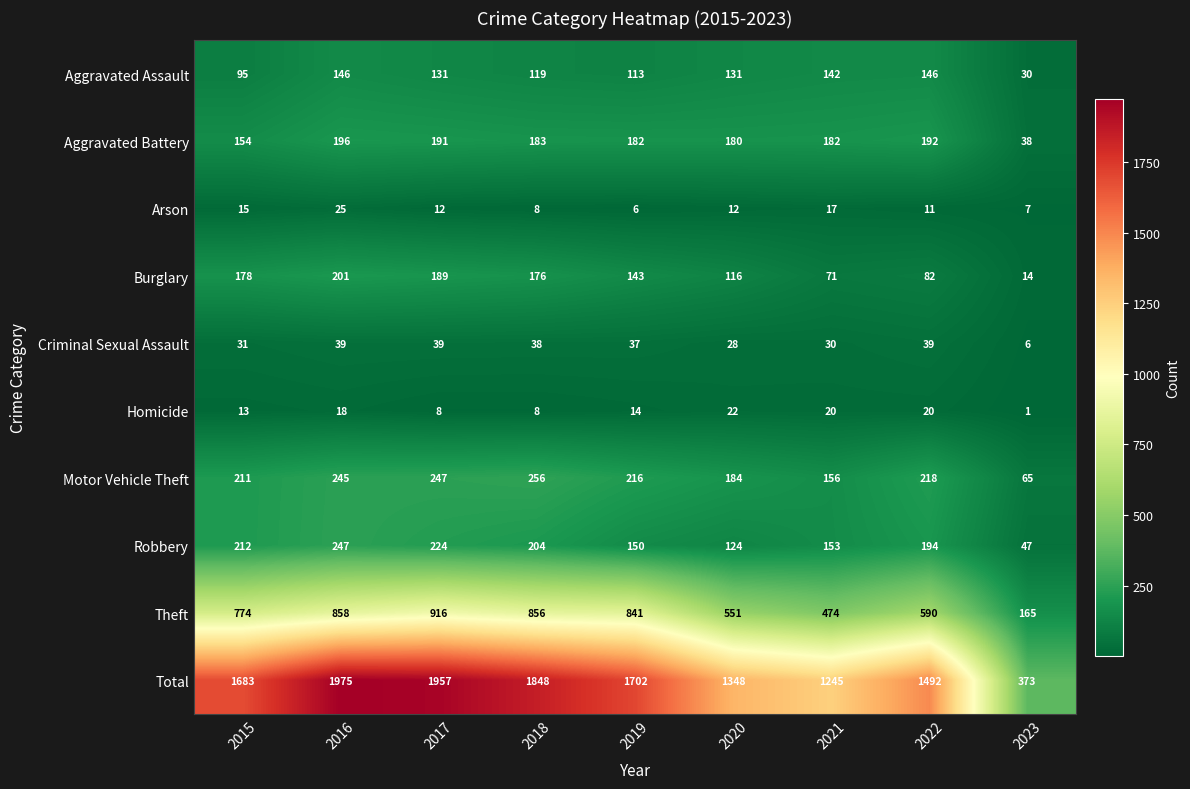

Which category has the highest value across all series?

2016